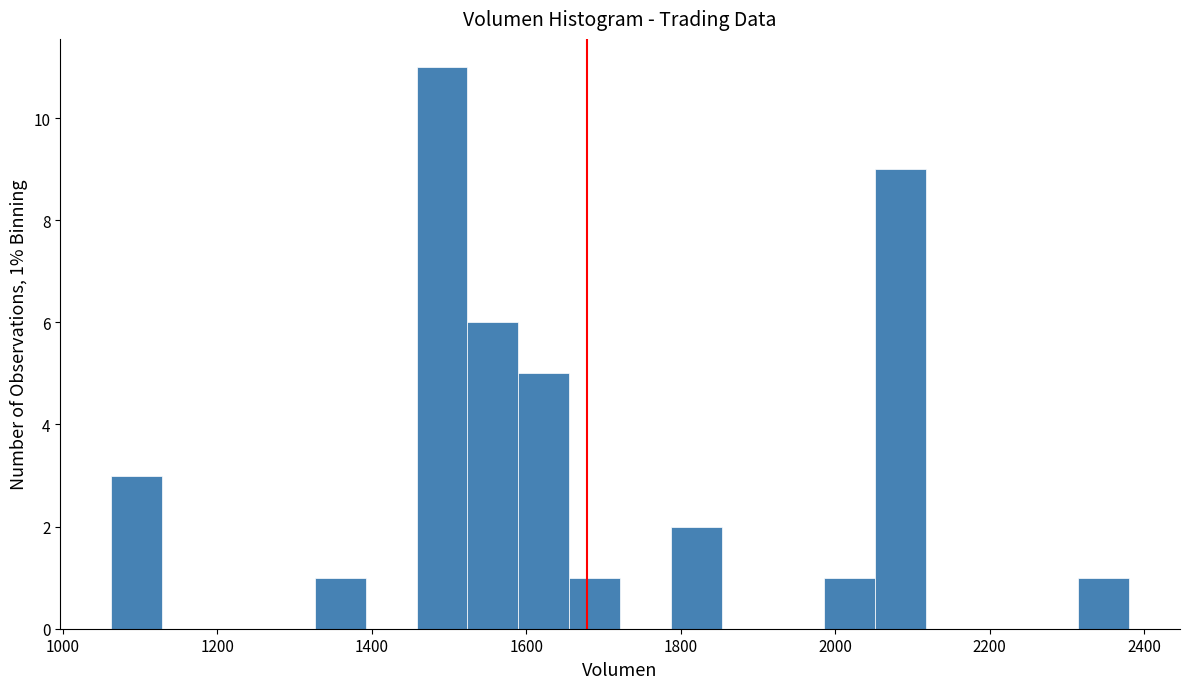

Read against the x-axis, roughly where is the centre of the tallest bar?

1500